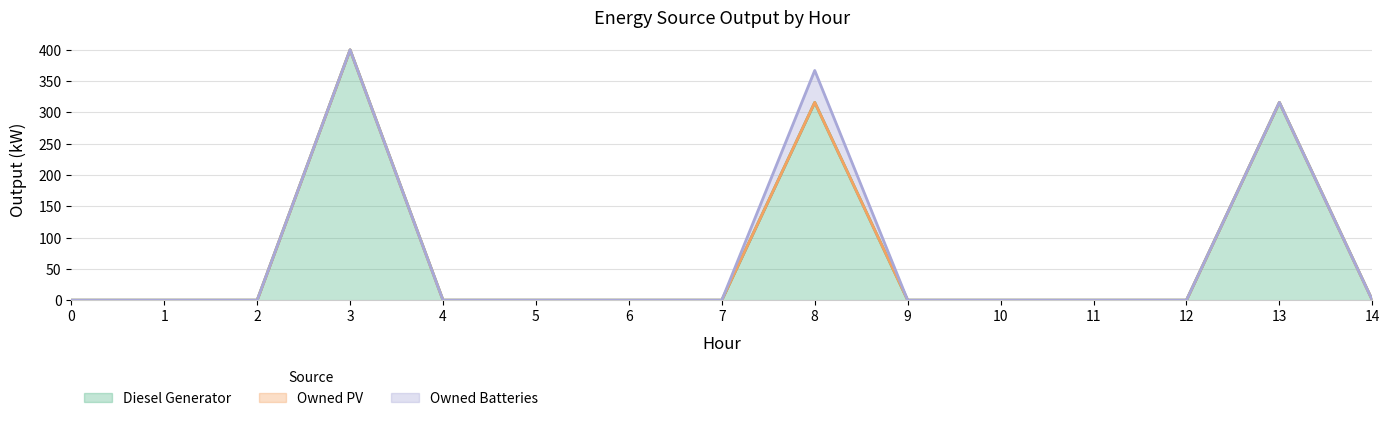

True or false: Owned PV and Diesel Generator intersect in this chart.

False